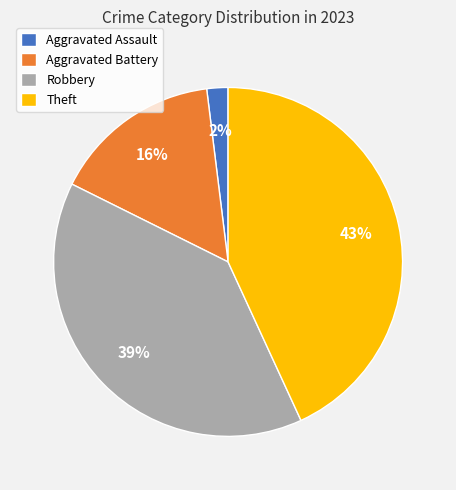

To the nearest percent, what is the difference between the largest and smallest slice percentages?

41%